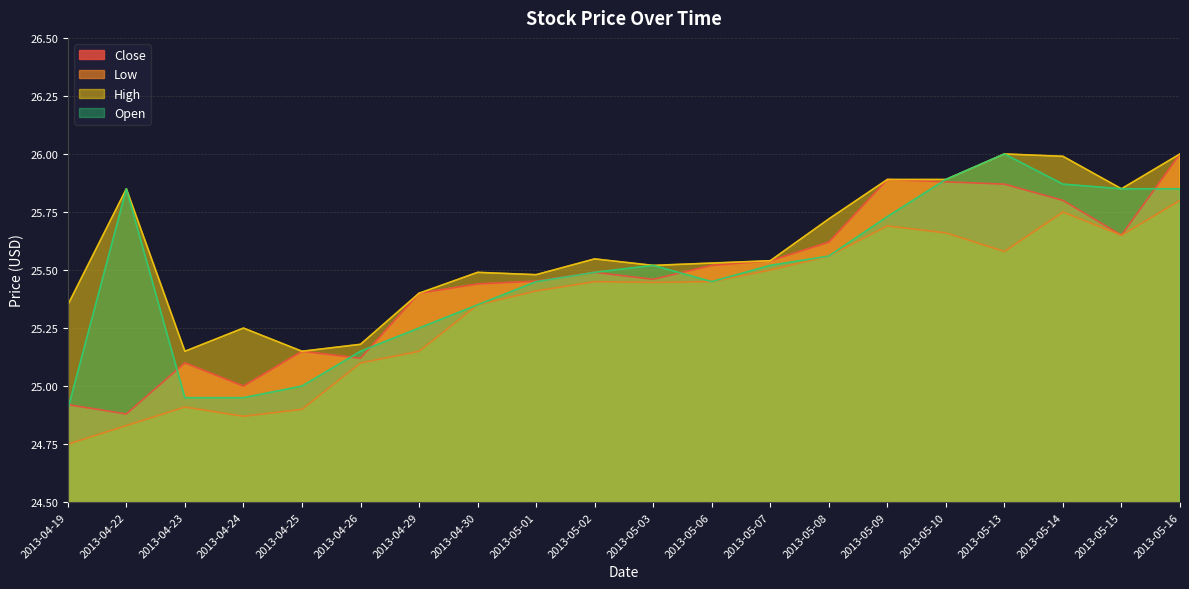

Count the number of data series in this chart.

4